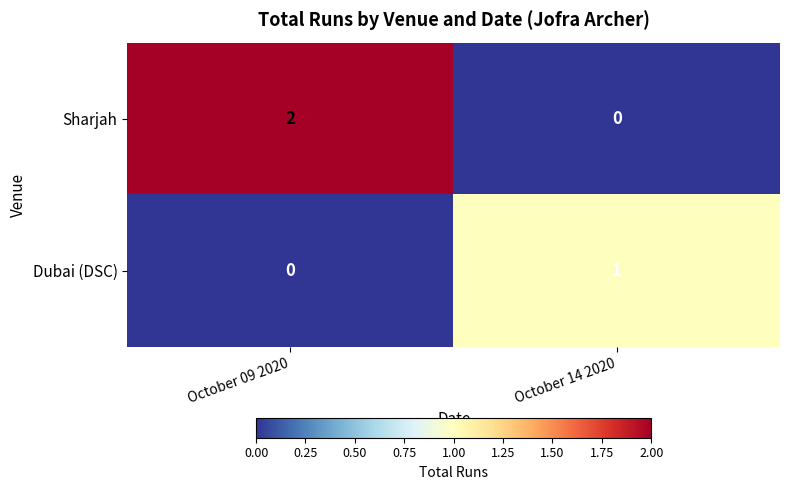

Reading left to right, list all the values displayed in this chart.

Sharjah: 2	0
Dubai (DSC): 0	1